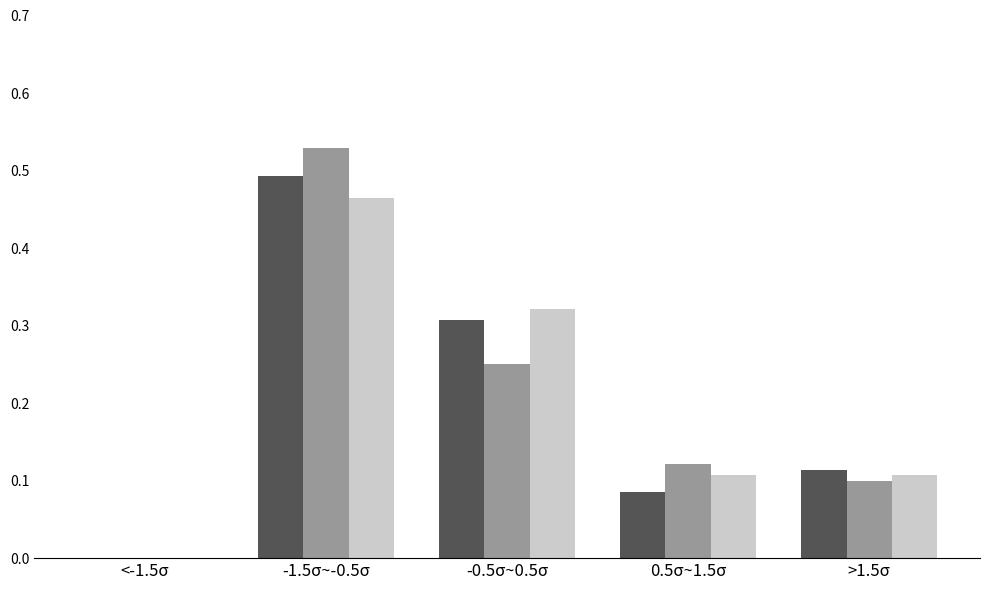

What is the total value across all series at -1.5σ~-0.5σ?

1.5